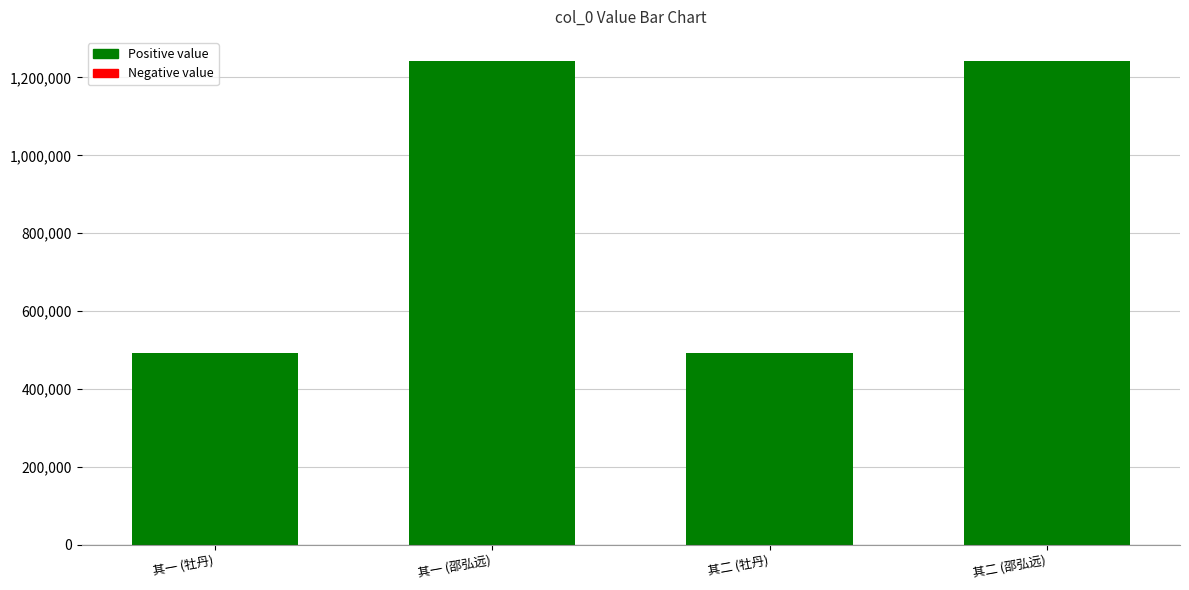

What is the difference between the maximum and minimum values?

748523